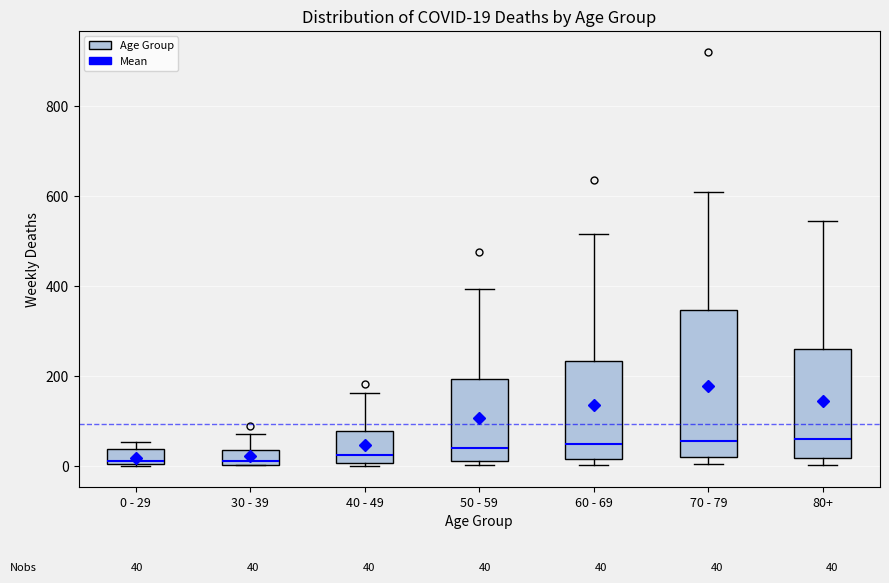

Comparing the boxes themselves (not the whiskers), which one is the tallest?

70 - 79